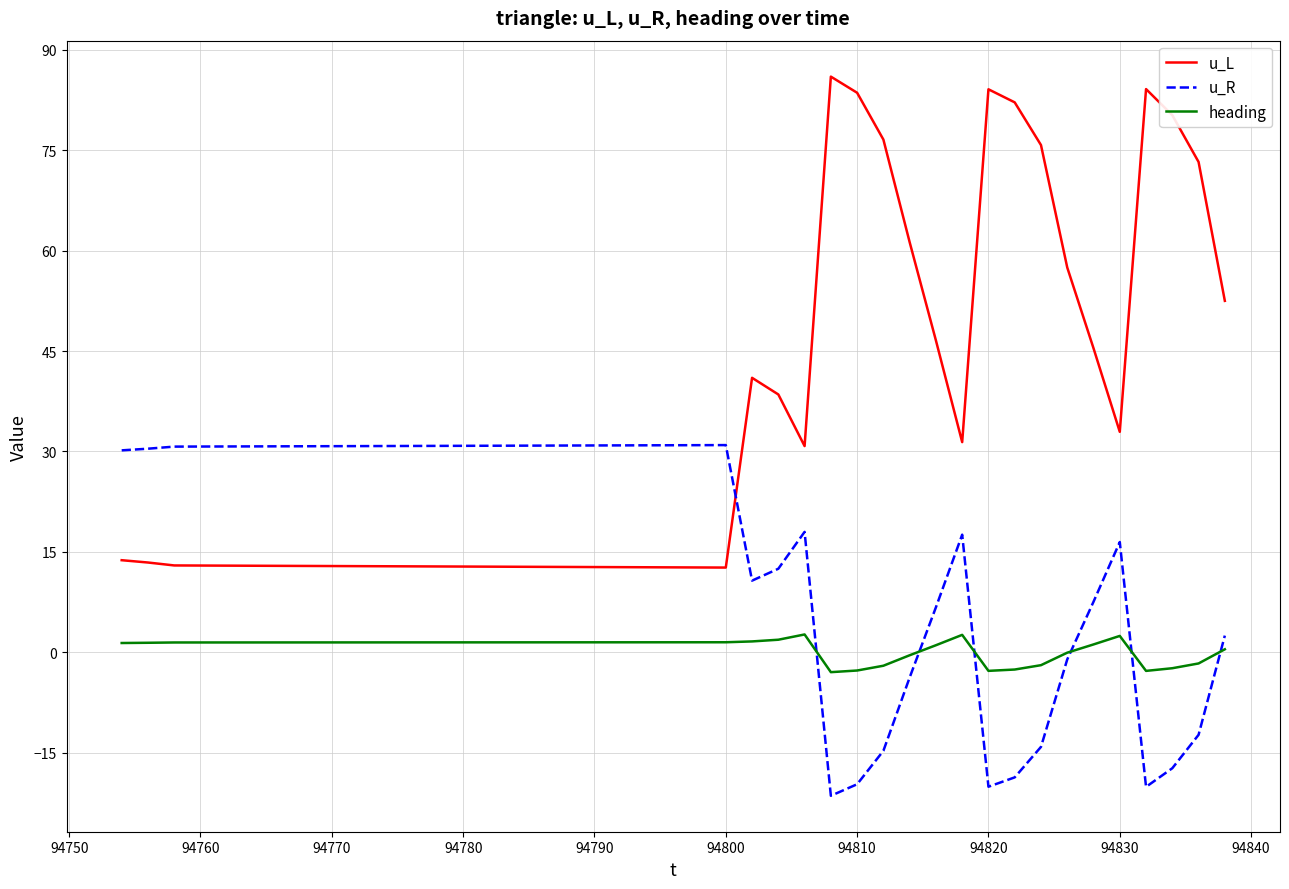

What is the lowest value of the heading series?

-3.0